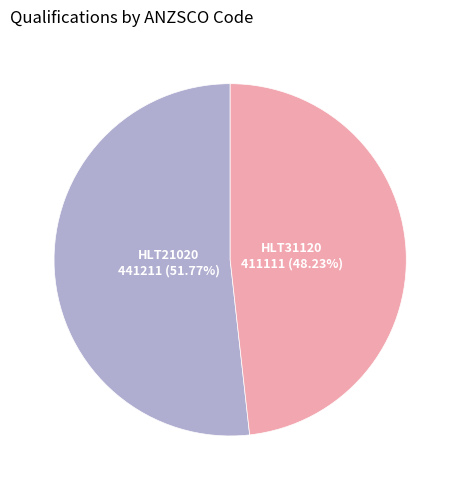

Count the number of slices in the pie.

2